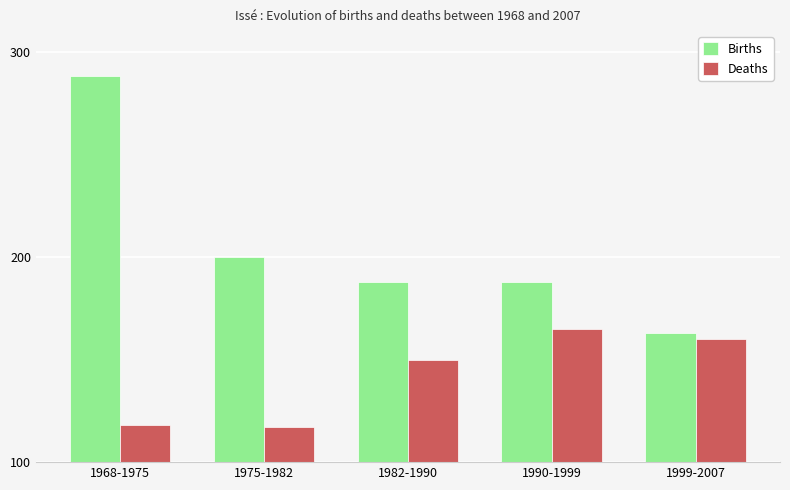

List the series in order of their overall mean, highest first.

Births, Deaths